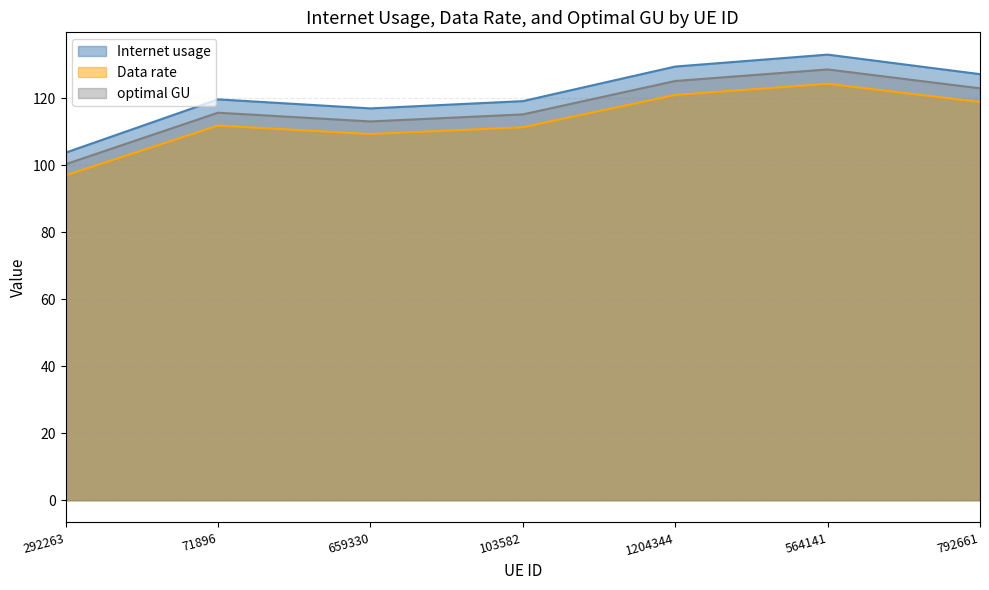

Reading left to right, what are all the values shown in this chart?

Internet usage: 103.8	119.7	117.0	119.2	129.5	133.1	127.2
Data rate: 97.0	111.9	109.3	111.4	121.0	124.4	118.9
optimal GU: 100.3	115.7	113.1	115.2	125.2	128.6	123.0